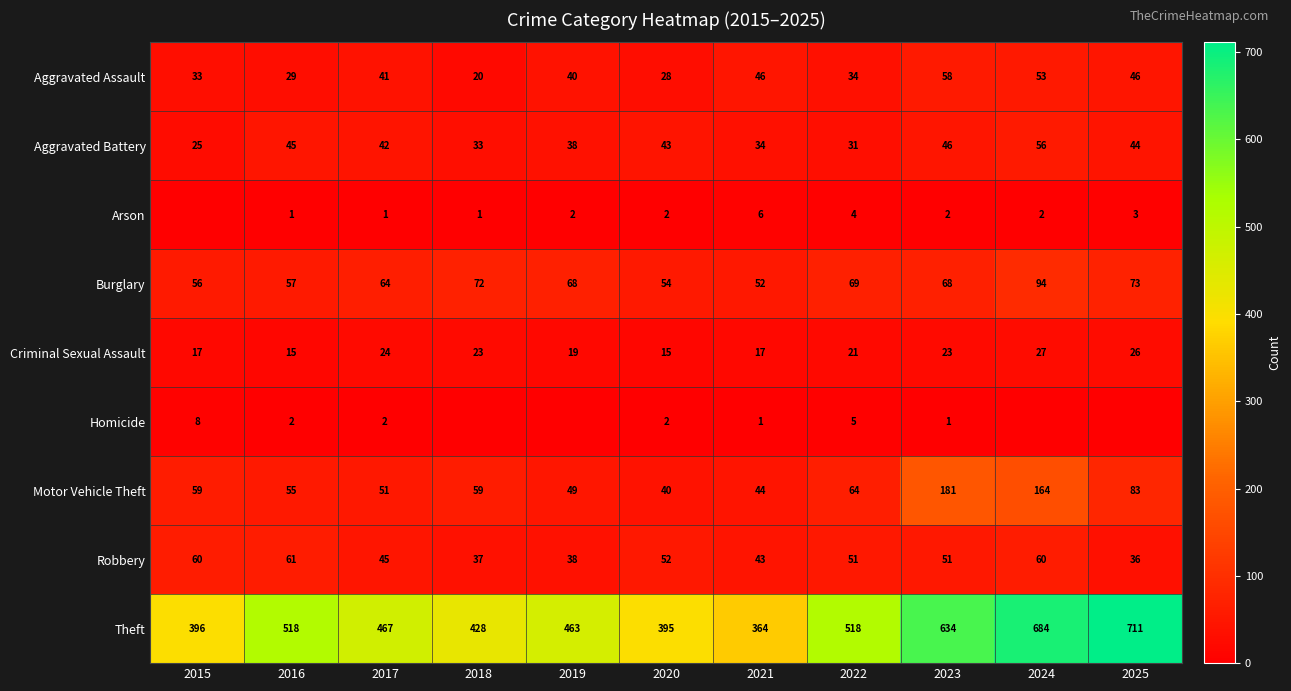

How many categories are shown in the chart?

11